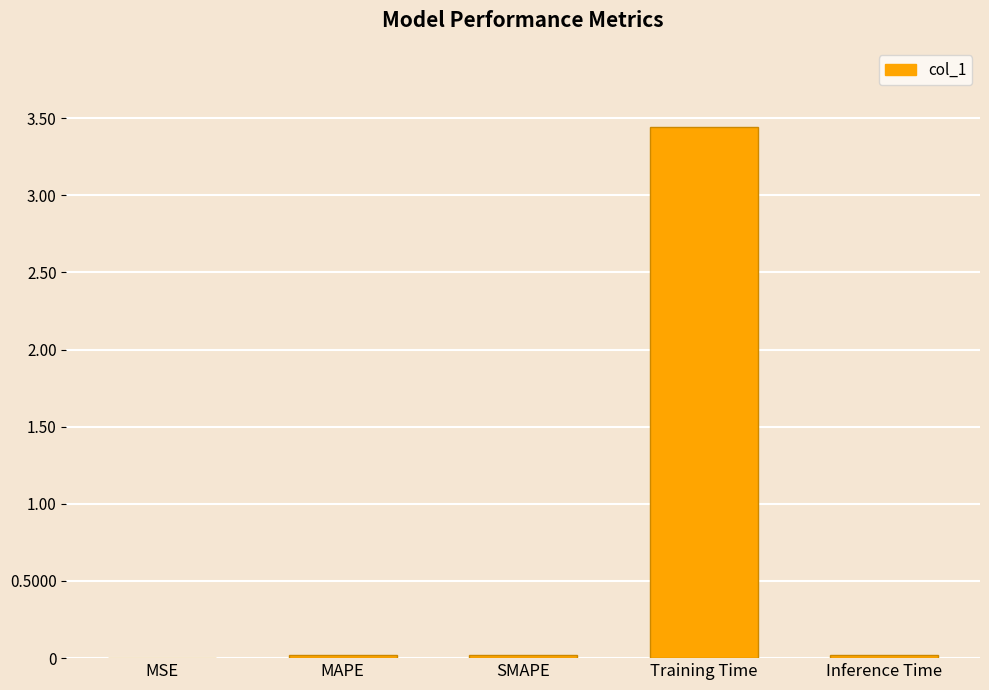

Which category has the highest value across all series?

Training Time